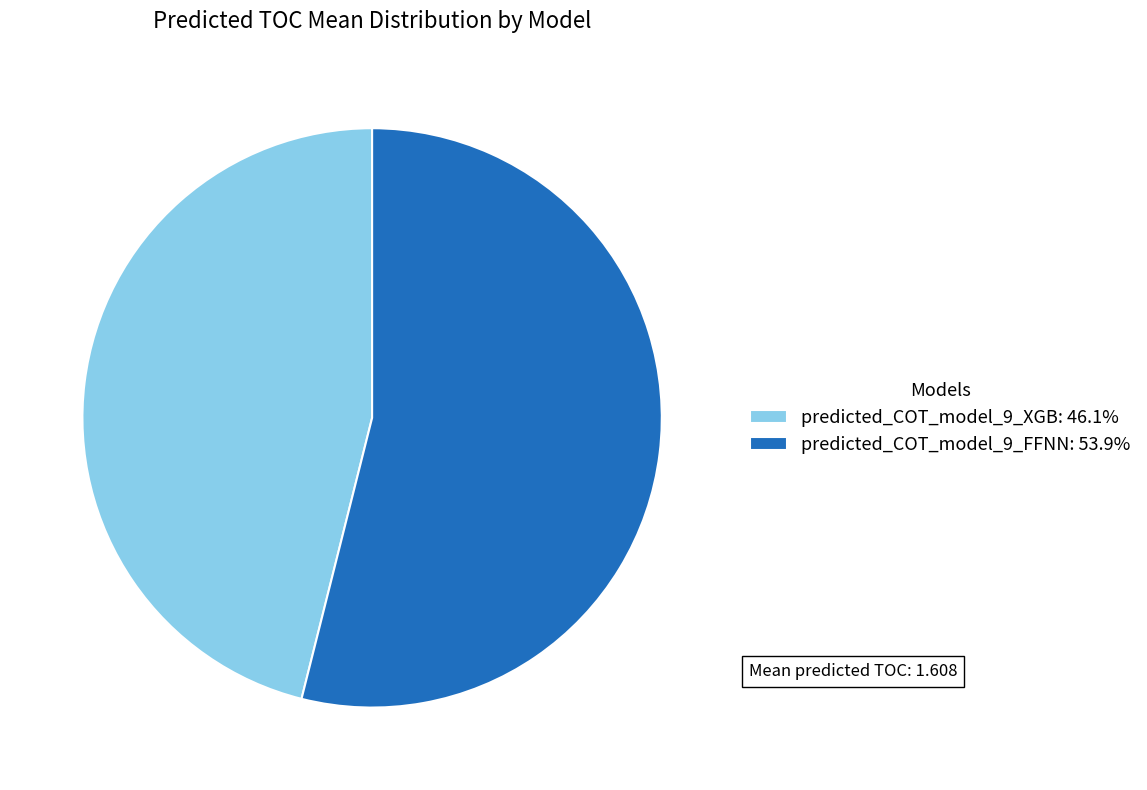

Approximately how many times larger is the value at predicted_COT_model_9_FFNN: 53.9% compared to predicted_COT_model_9_XGB: 46.1%?

1.2